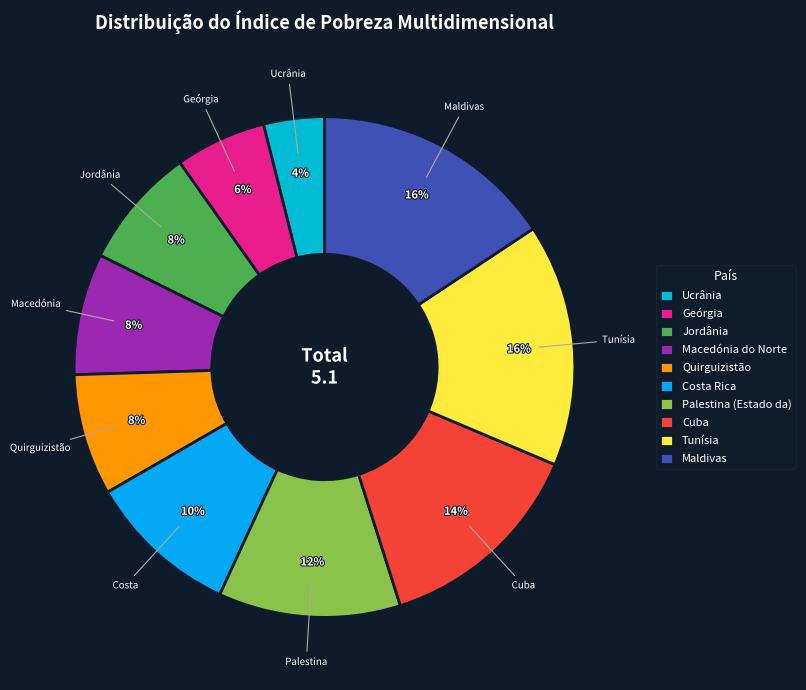

What is the change in value from Quirguizistão to Palestina (Estado da)?

+0.2